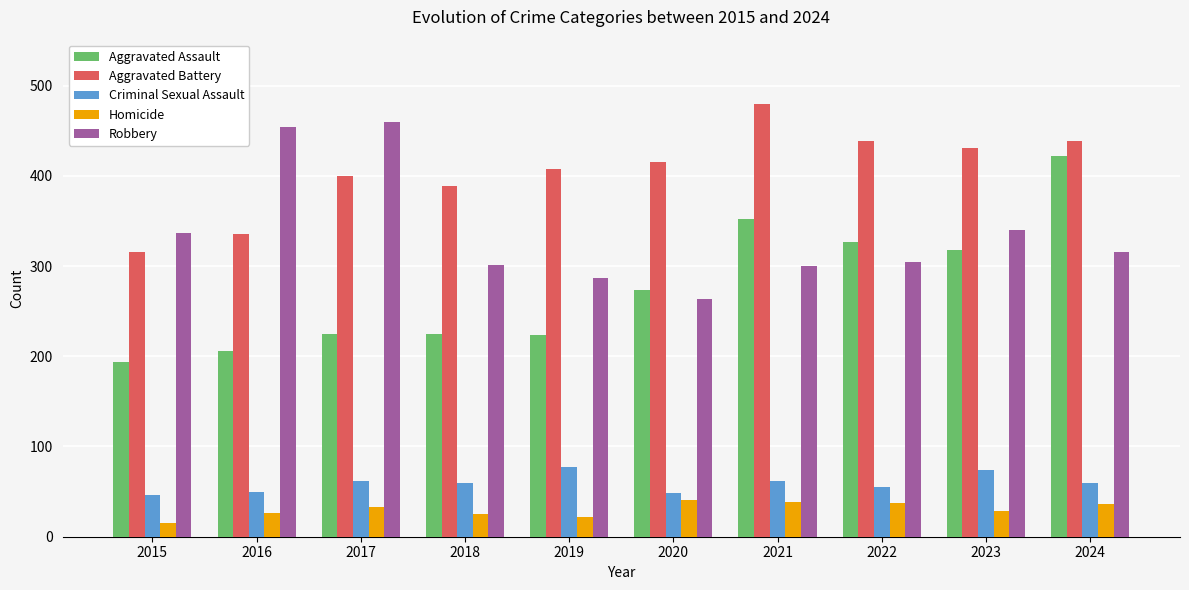

What is the minimum value for Aggravated Battery?

316